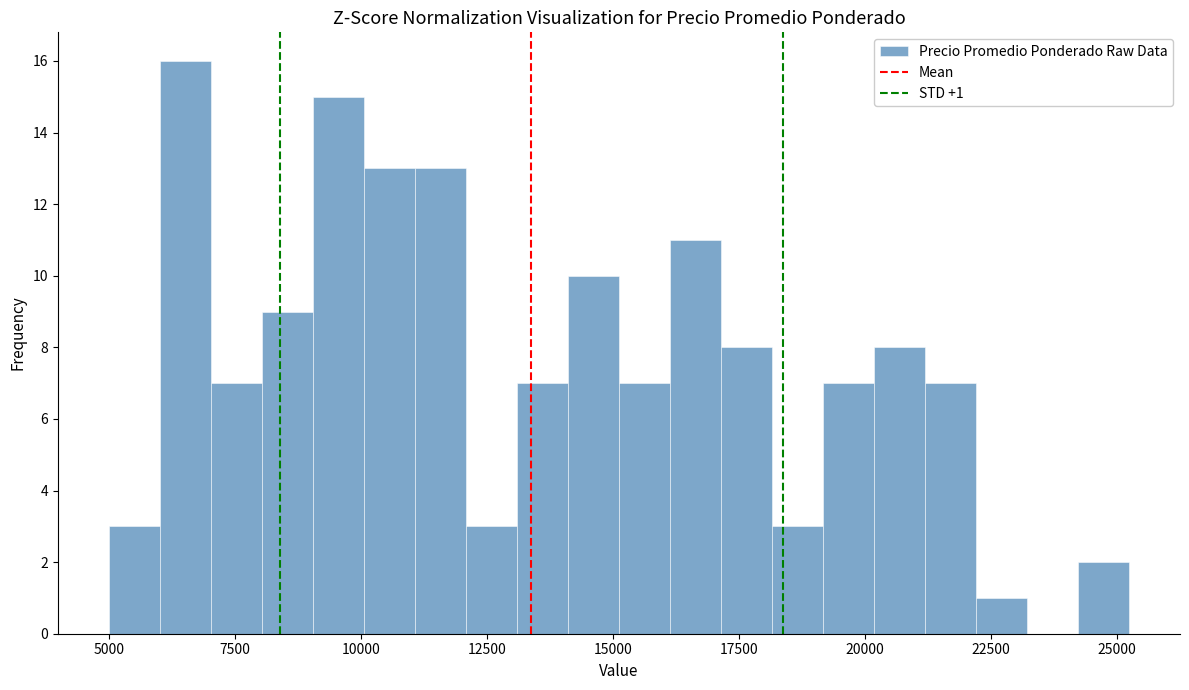

Read against the x-axis, roughly where is the centre of the tallest bar?

6500